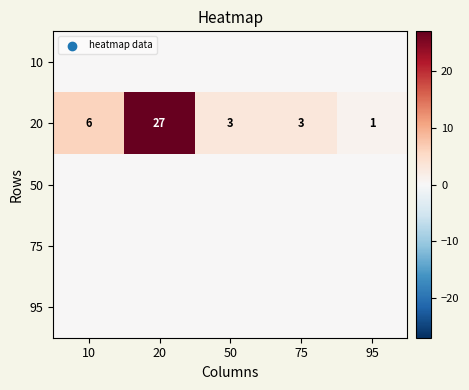

What is the sum of all 20 values?

40